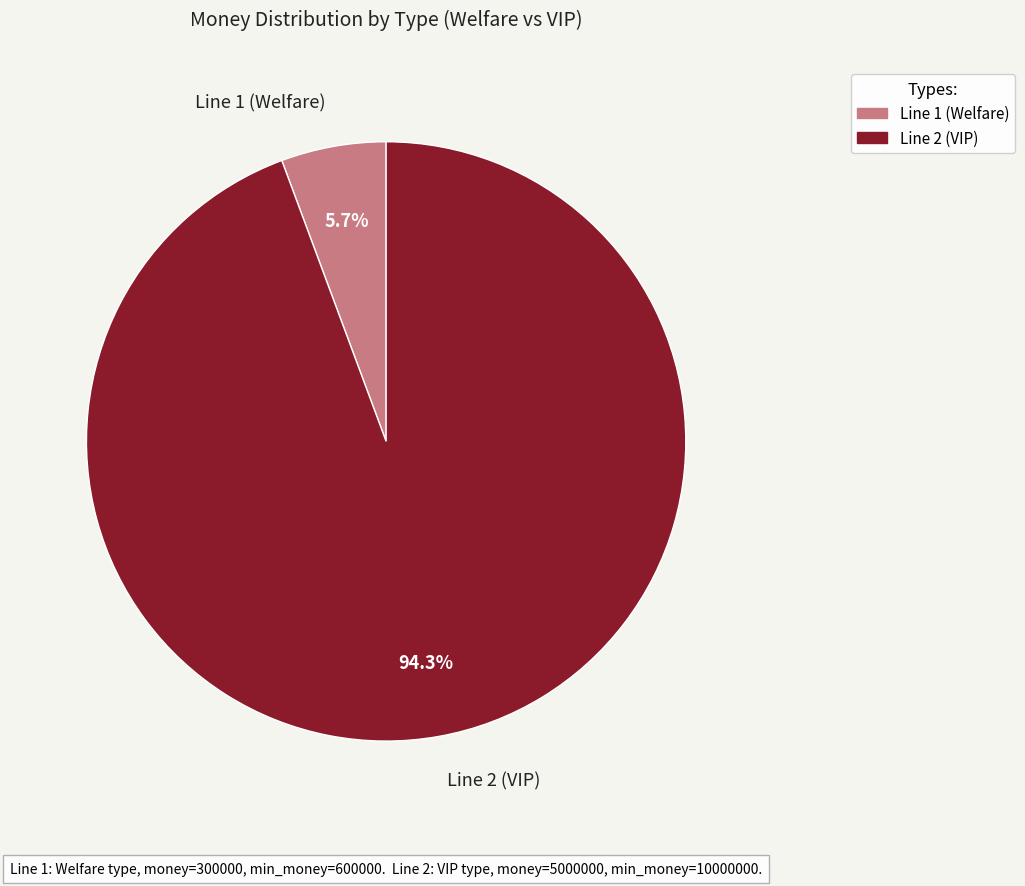

How many slices are in this pie chart?

2